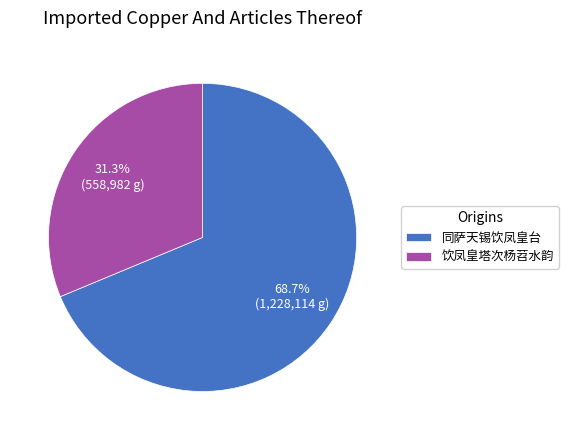

What percentage is the 饮凤皇塔次杨苕水韵 slice, to the nearest percent?

31%